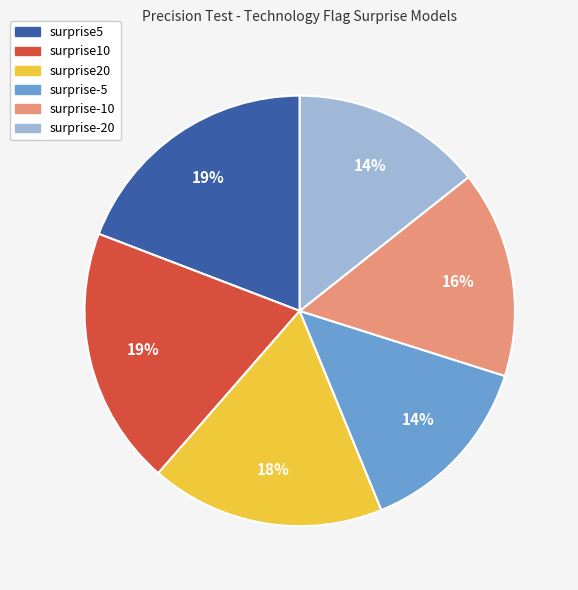

What percentage is the surprise-20 slice, to the nearest percent?

14%